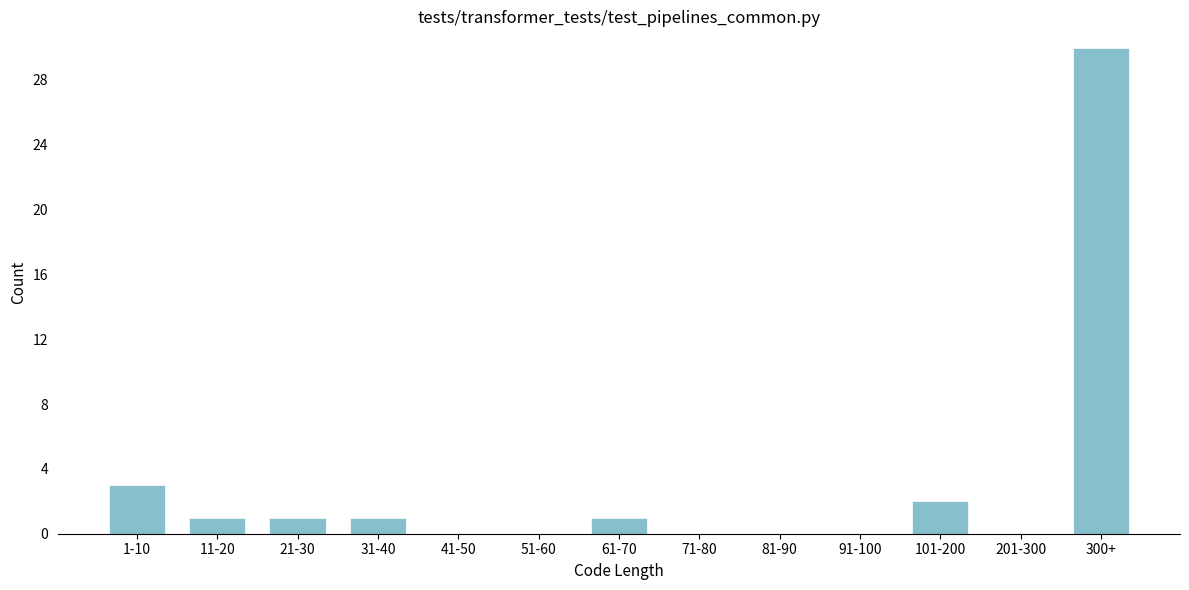

Reading left to right, extract all data points from this chart.

1-10=3	11-20=1	21-30=1	31-40=1	41-50=0	51-60=0	61-70=1	71-80=0	81-90=0	91-100=0	101-200=2	201-300=0	300+=30